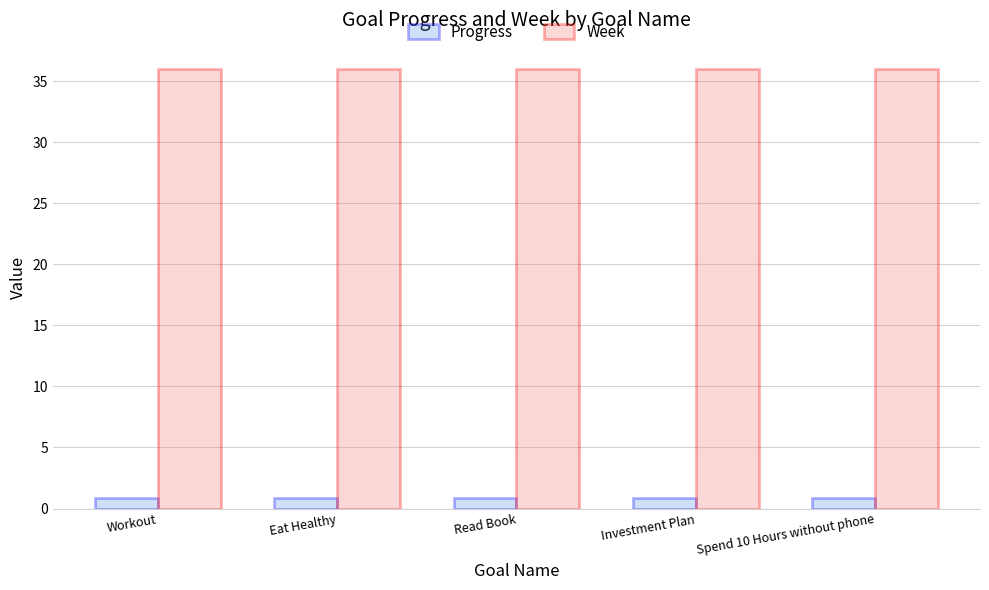

Reading left to right, list all the values displayed in this chart.

Progress: Workout=0.9	Eat Healthy=0.9	Read Book=0.9	Investment Plan=0.9	Spend 10 Hours without phone=0.9
Week: Workout=36.0	Eat Healthy=36.0	Read Book=36.0	Investment Plan=36.0	Spend 10 Hours without phone=36.0